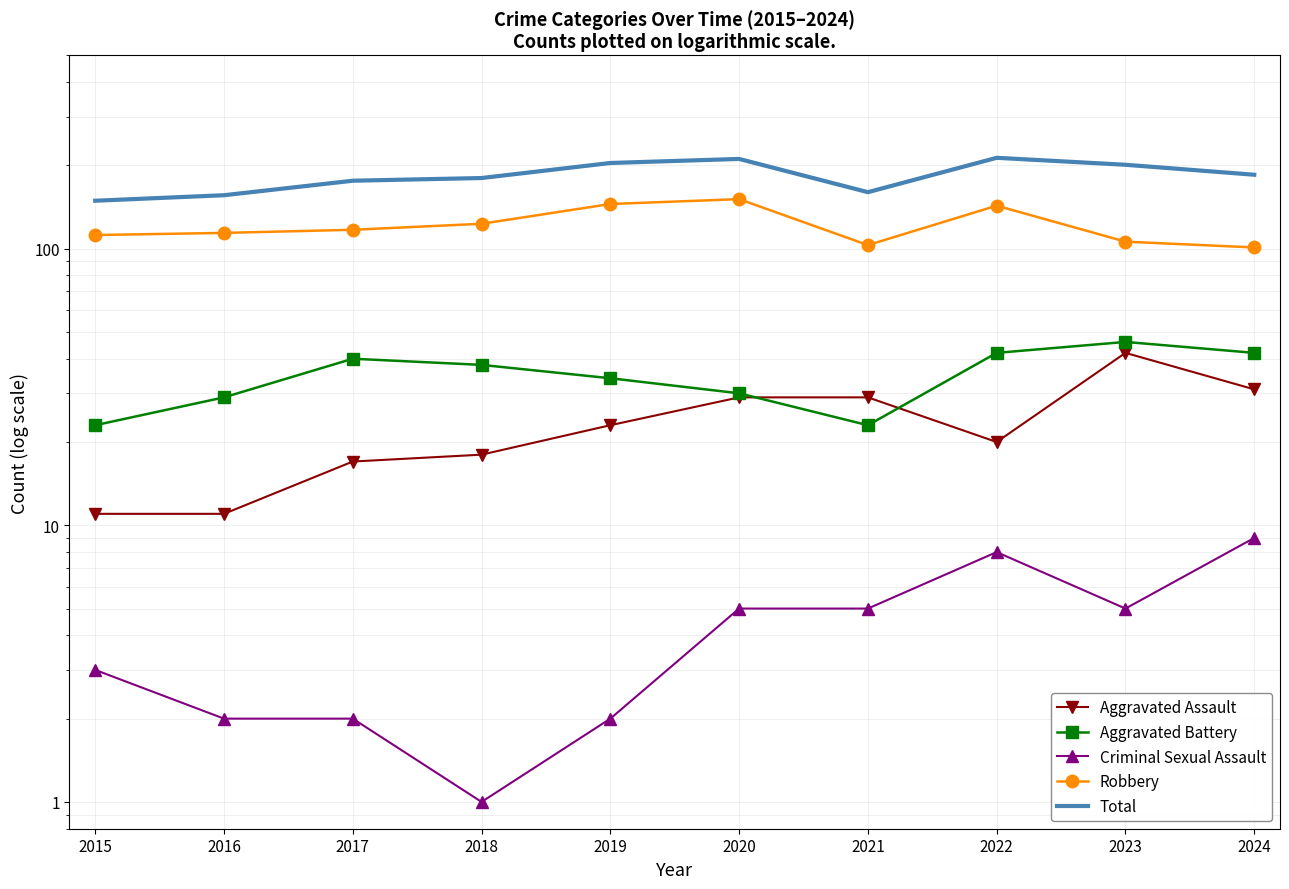

What are all the series names shown in the legend?

Aggravated Assault, Aggravated Battery, Criminal Sexual Assault, Robbery, Total